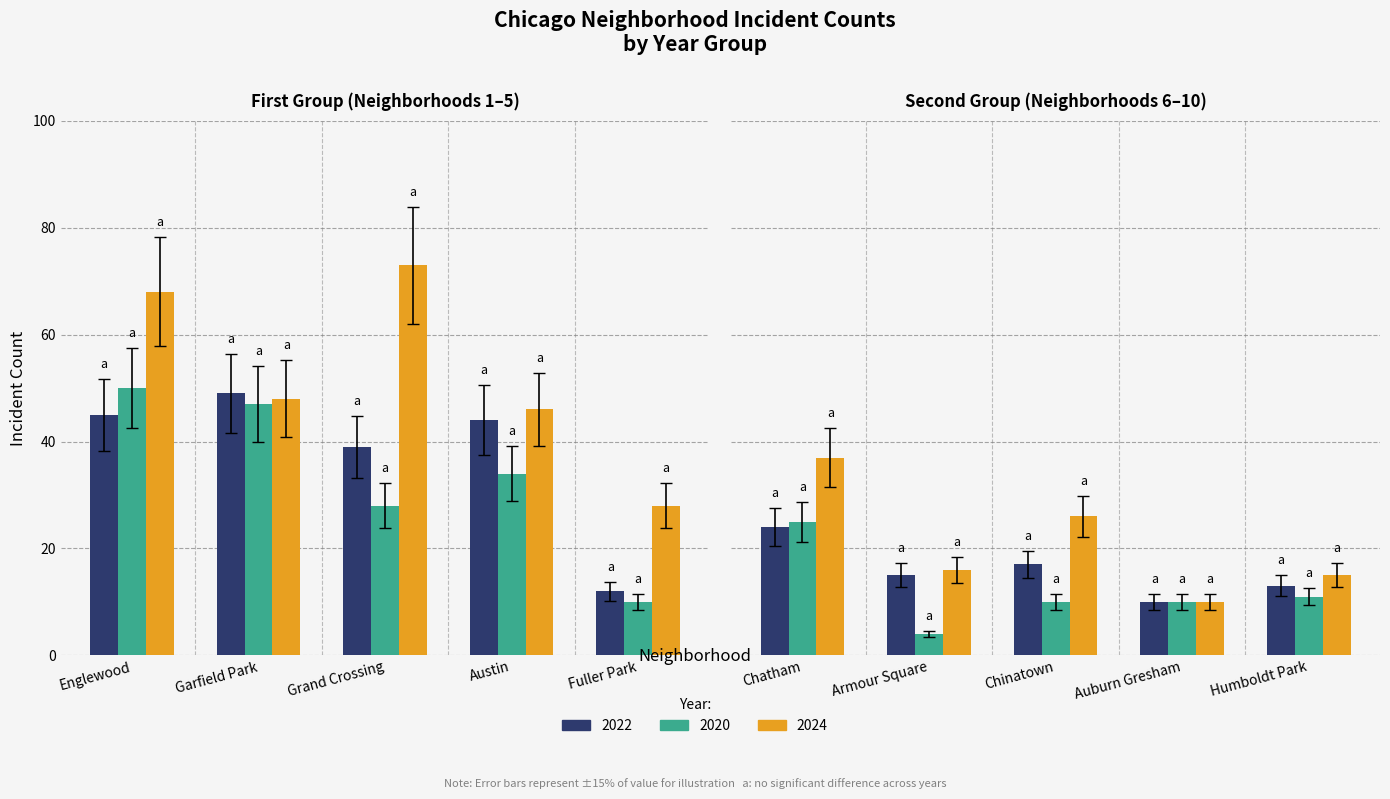

Where is 2020 nearest to the value 27?

Grand Crossing